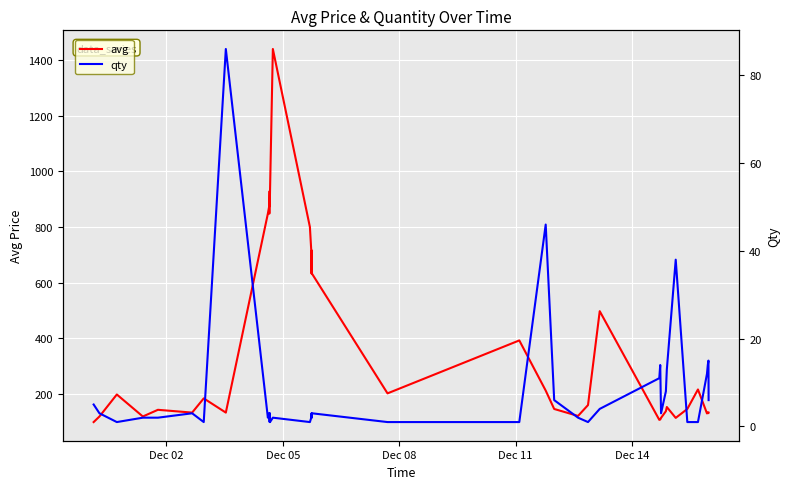

What is the maximum value for avg?

1439